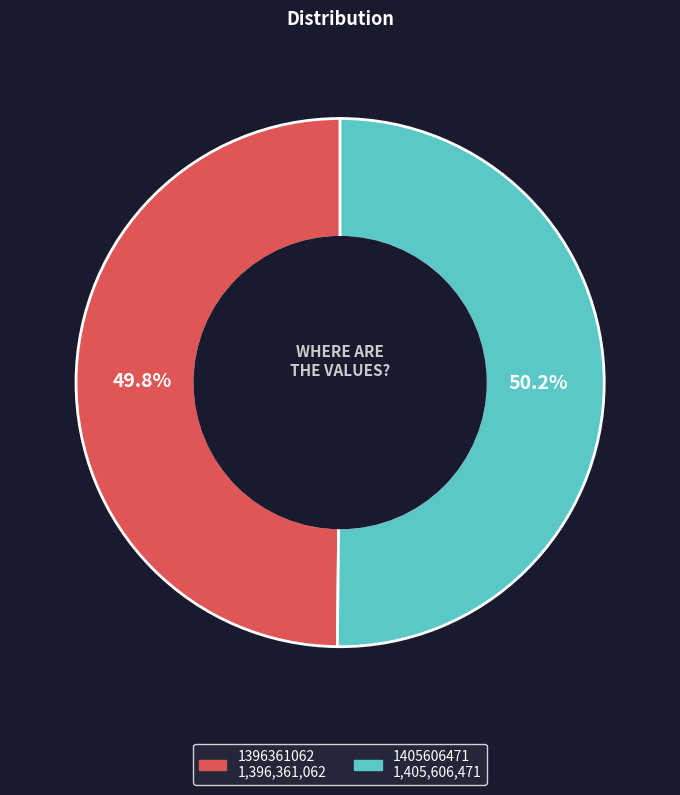

Is there a majority slice in this chart?

Yes